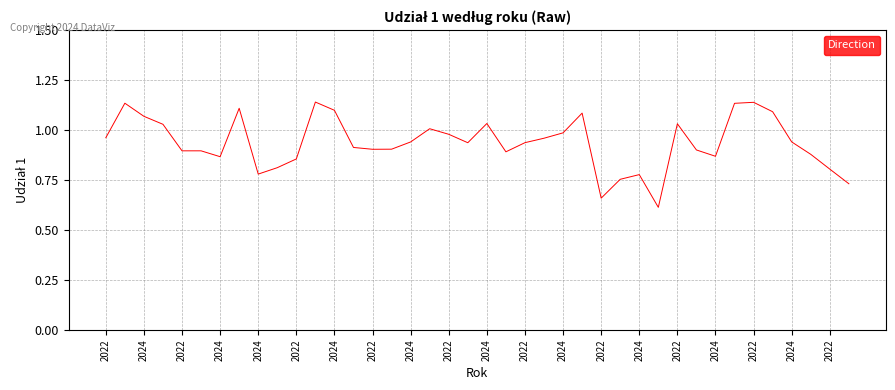

What is the smallest value displayed?

0.6